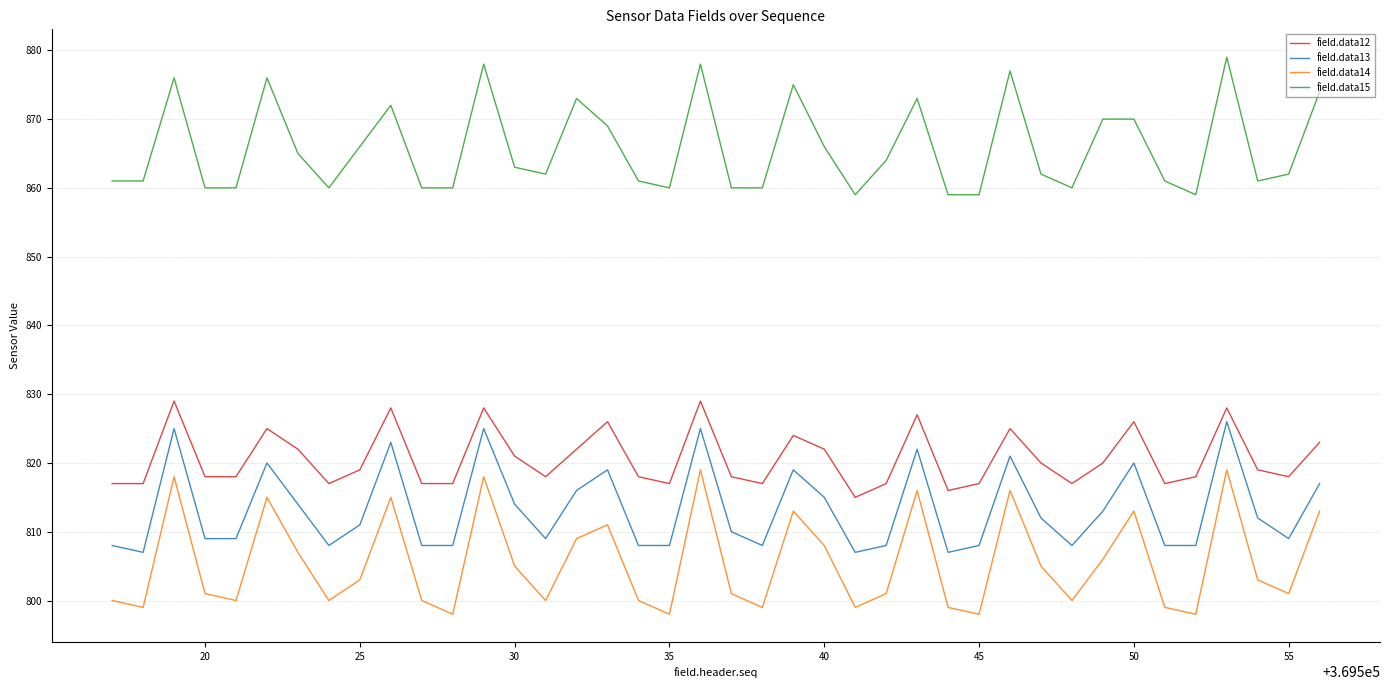

What is the minimum value shown in the chart?

798